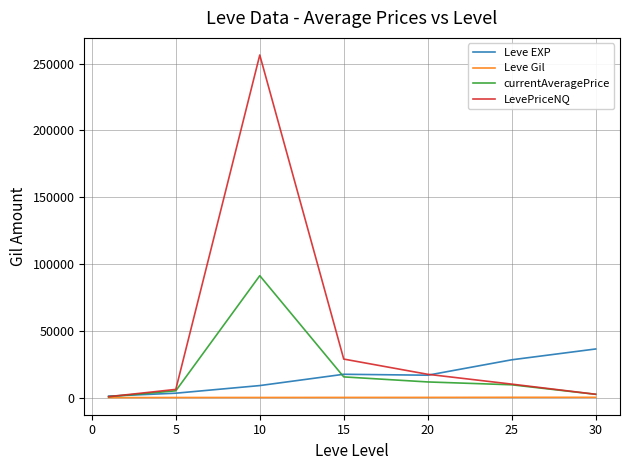

Which series has the widest spread of values?

LevePriceNQ